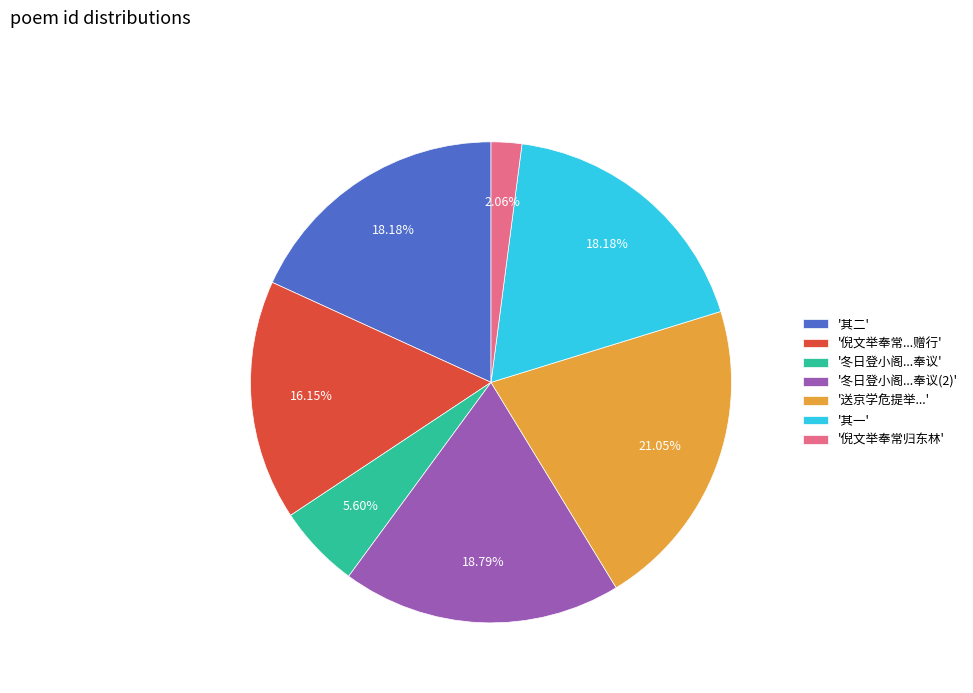

To the nearest percent, what is the difference between the largest and smallest slice percentages?

19%